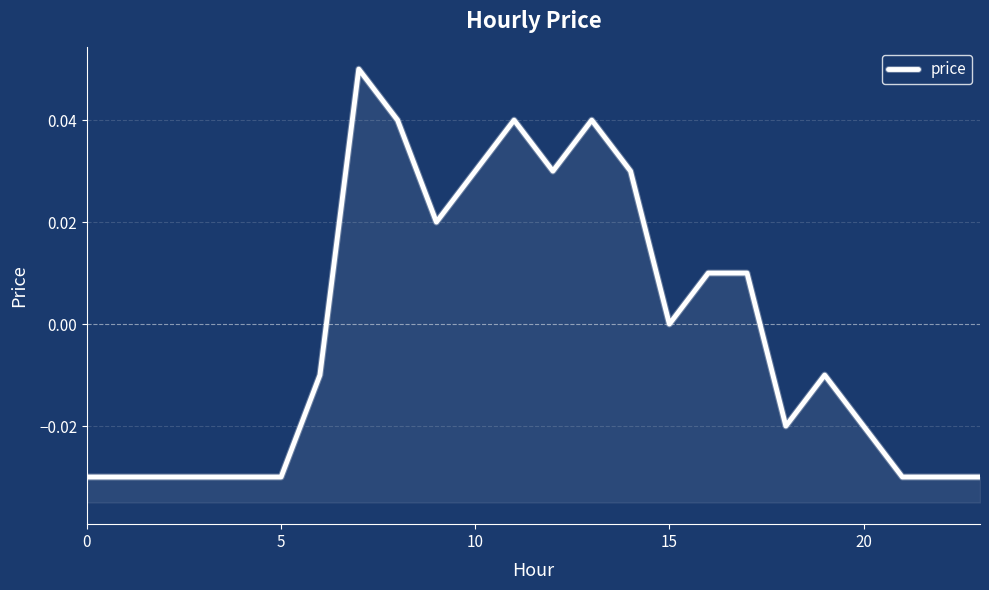

Reading left to right, transcribe all the data shown in this chart.

-0.0	-0.0	-0.0	-0.0	-0.0	-0.0	-0.0	0.1	0.0	0.0	0.0	0.0	0.0	0.0	0.0	0.0	0.0	0.0	-0.0	-0.0	-0.0	-0.0	-0.0	-0.0